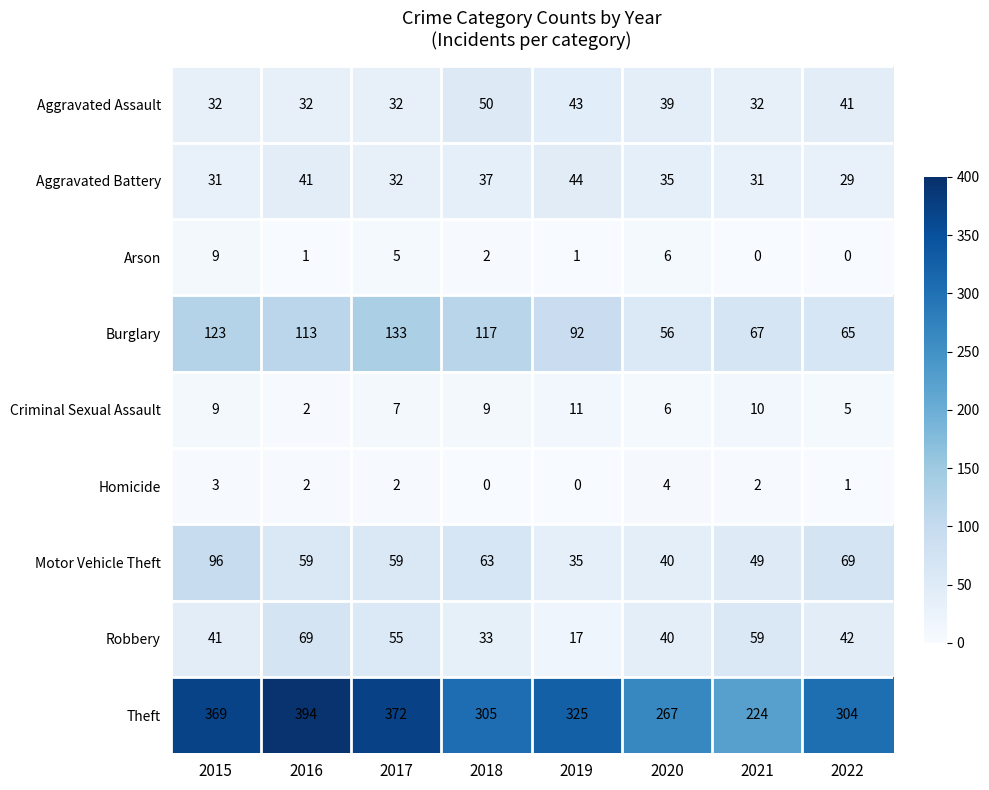

How many series are shown in this chart?

9